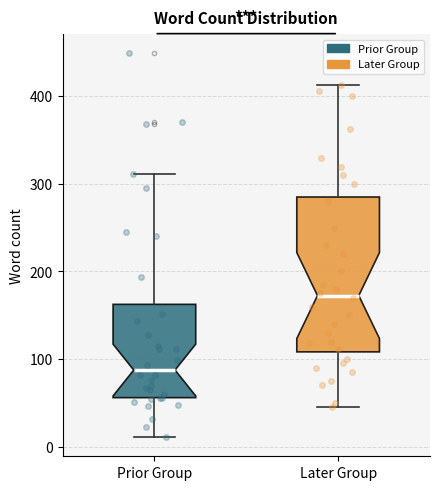

Which box has the highest median line?

Later Group